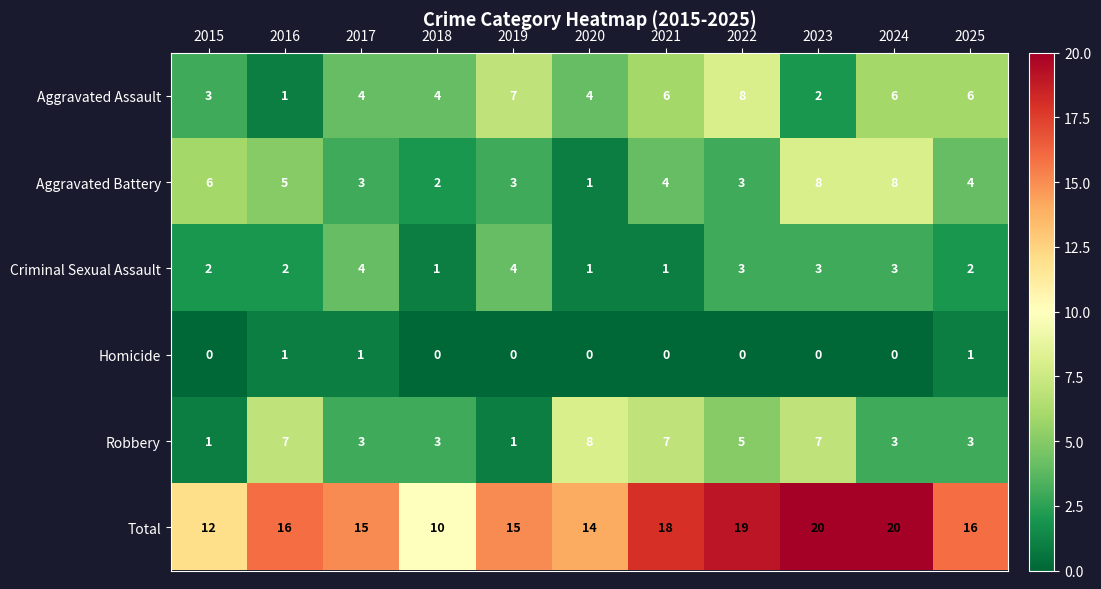

How many positive values does the Homicide series have?

3